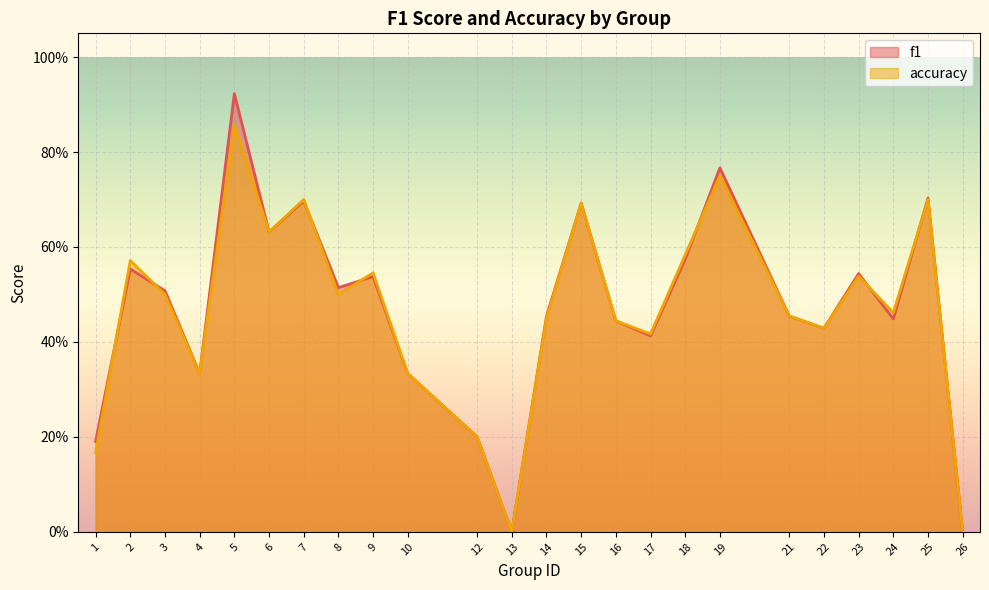

What is the difference between the maximum and second lowest values in the accuracy series?

0.9